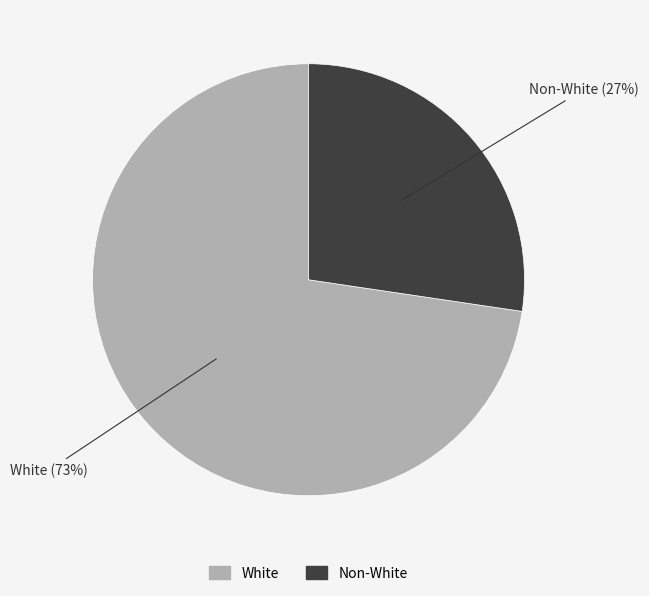

Which slice is the smallest?

Non-White